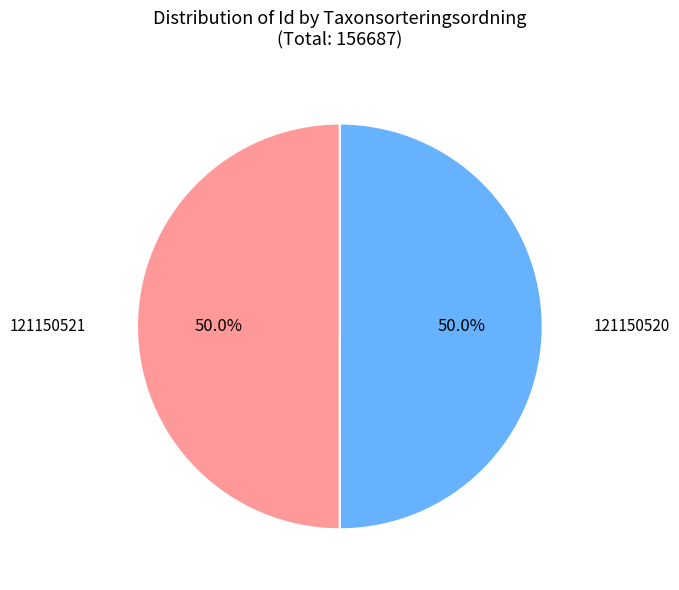

Which category has the smallest portion of the pie?

121150521